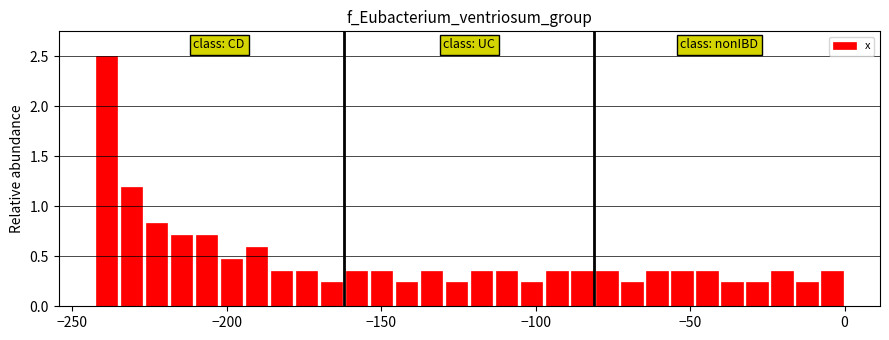

Read against the x-axis, roughly where is the centre of the tallest bar?

-240